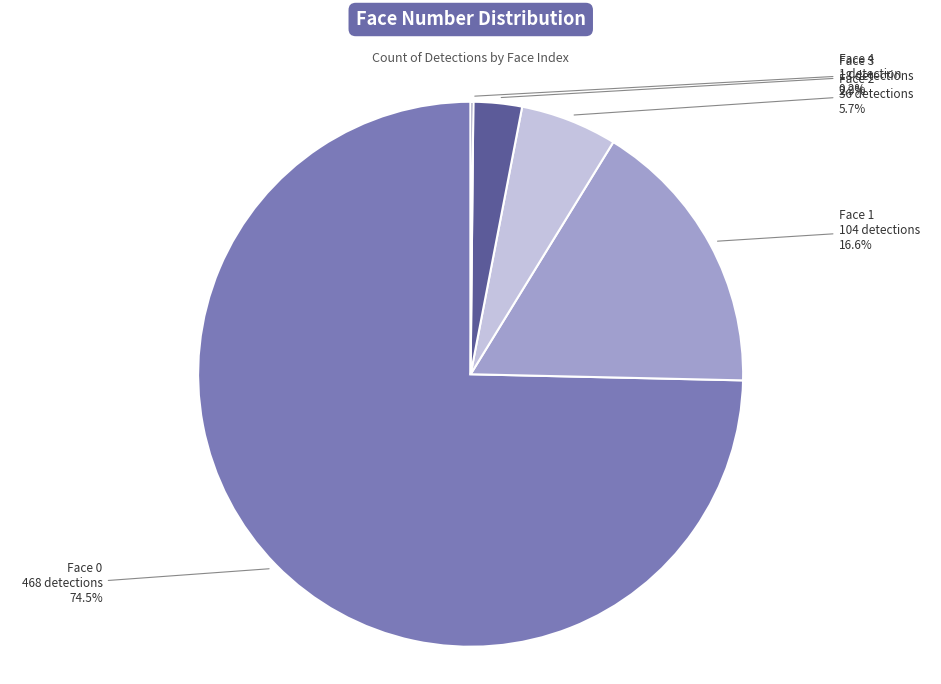

Is it true that 4 is 0% of the pie?

True